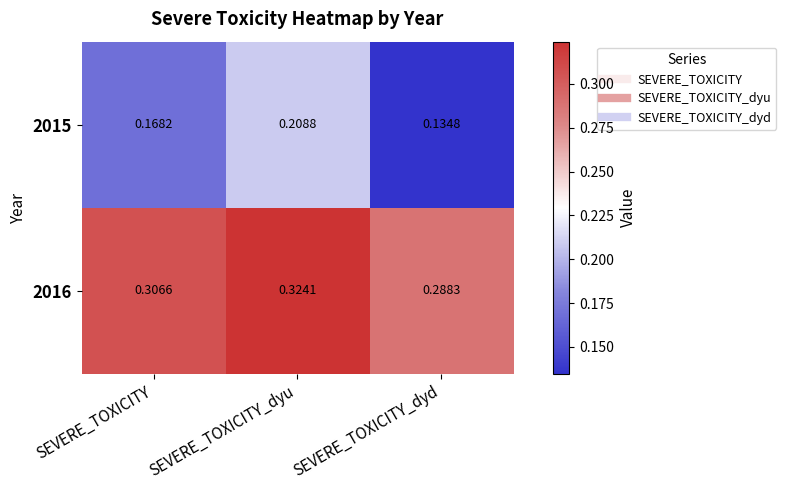

At SEVERE_TOXICITY_dyu, list the series in order from largest to smallest.

2016, 2015